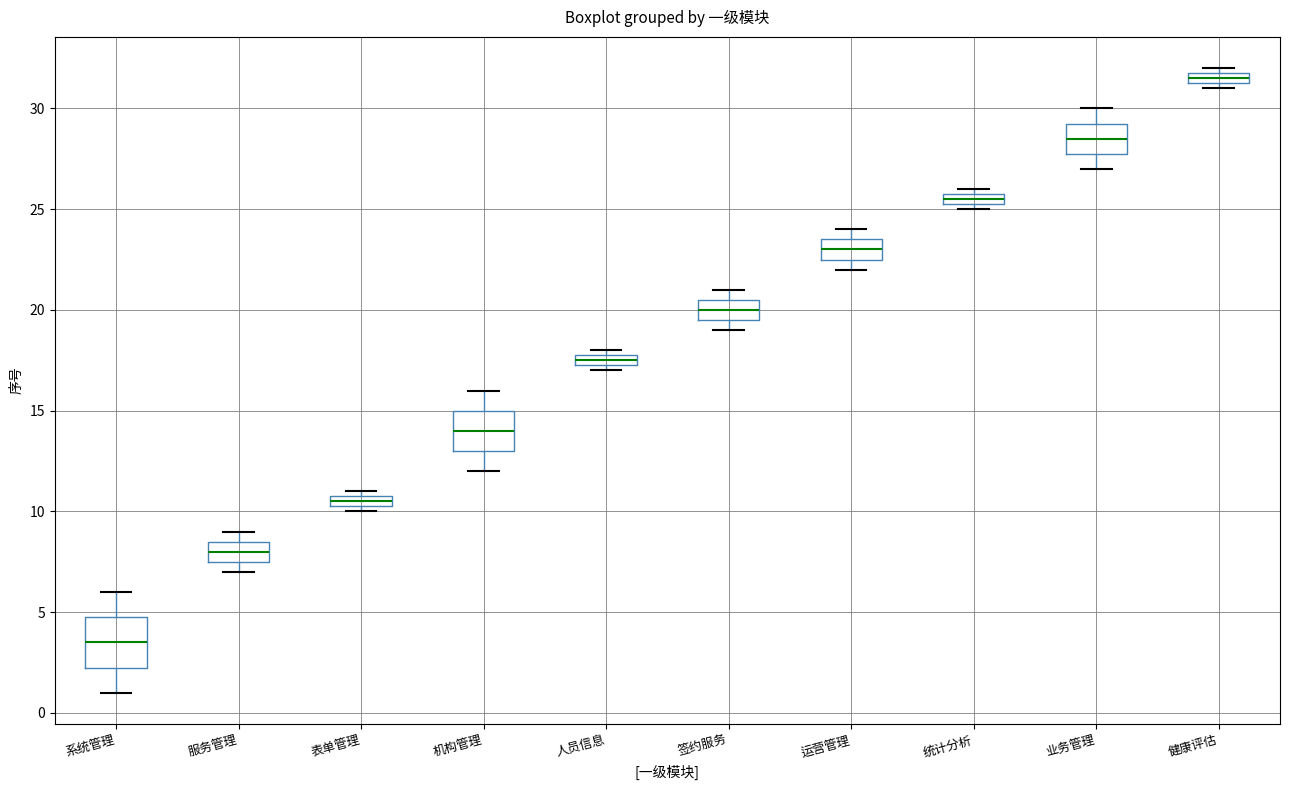

Comparing the boxes themselves (not the whiskers), which one is the tallest?

系统管理